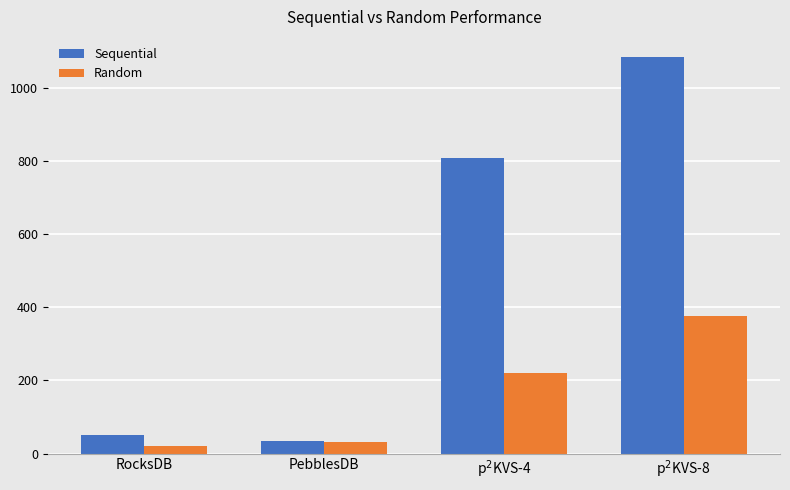

The value of Sequential at RocksDB is 86.7. True or false?

False